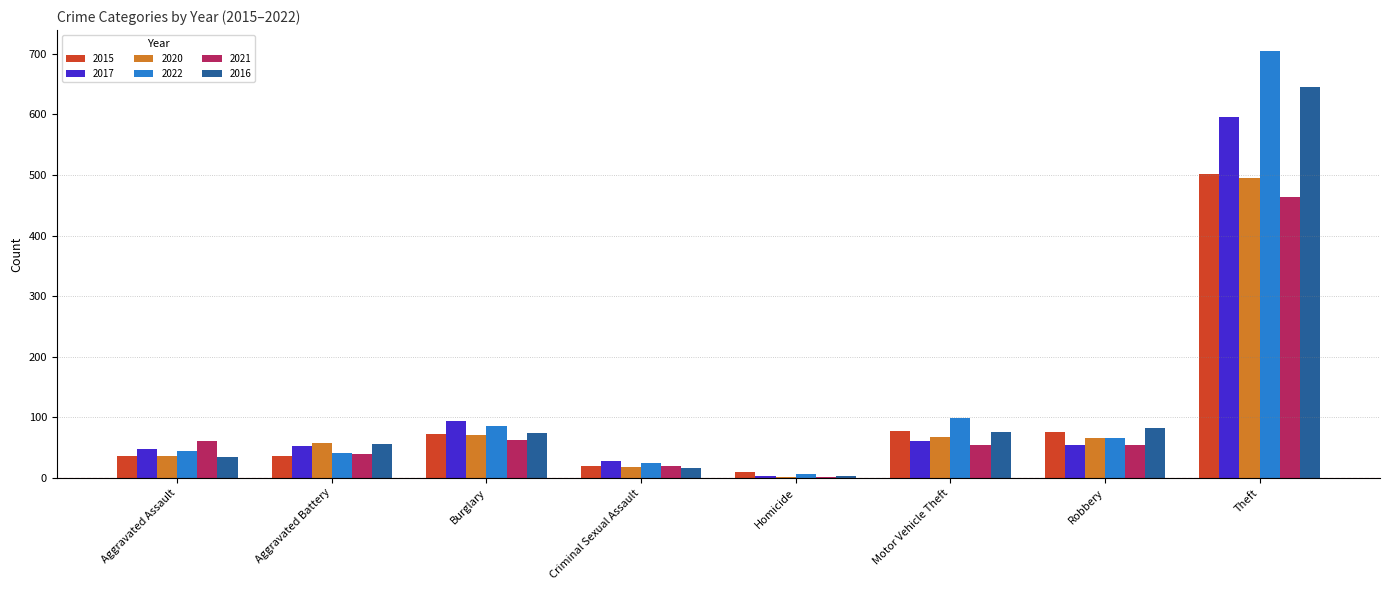

At which category is the sum across all series the highest?

Theft